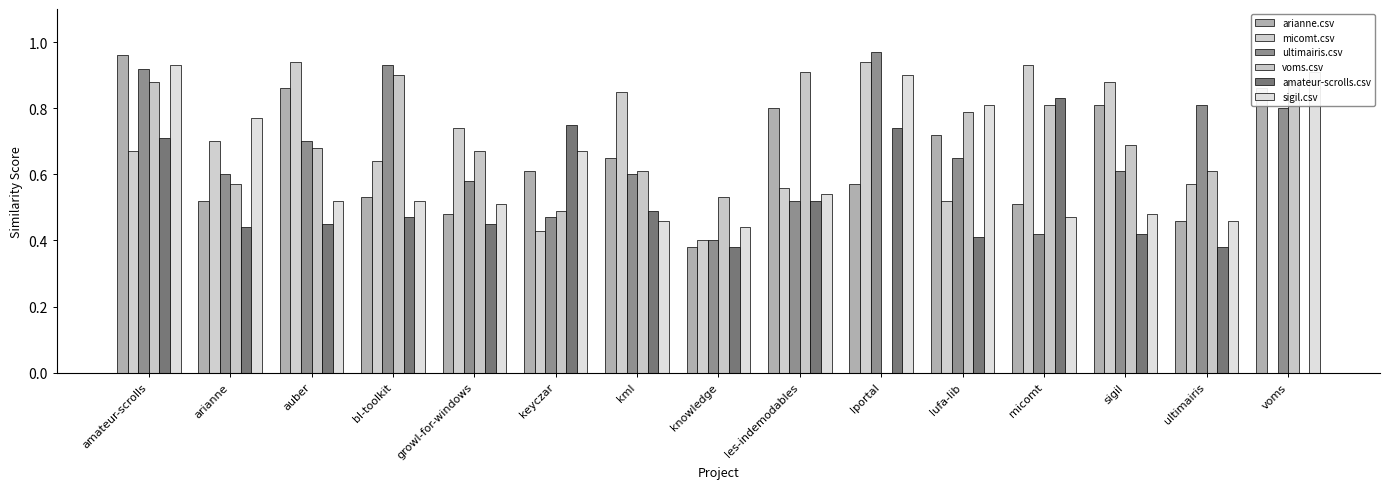

At kml, list the series in order from smallest to largest.

sigil.csv, amateur-scrolls.csv, ultimairis.csv, voms.csv, arianne.csv, micomt.csv